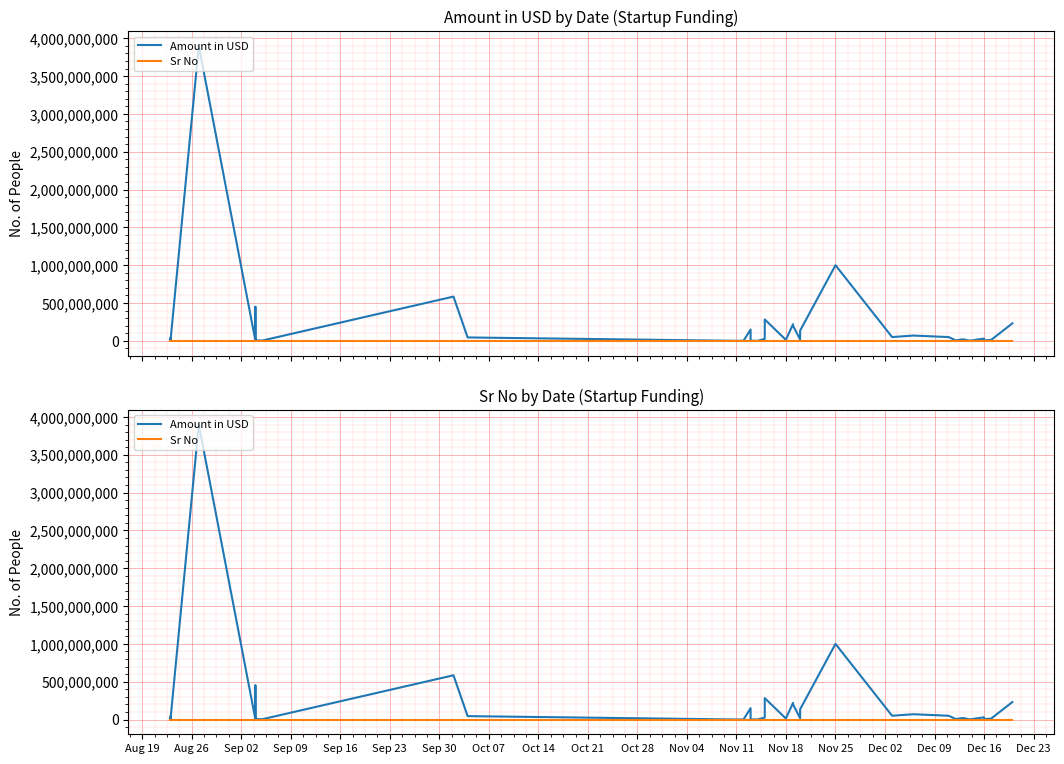

What is the sum of all Sr No values?

1074